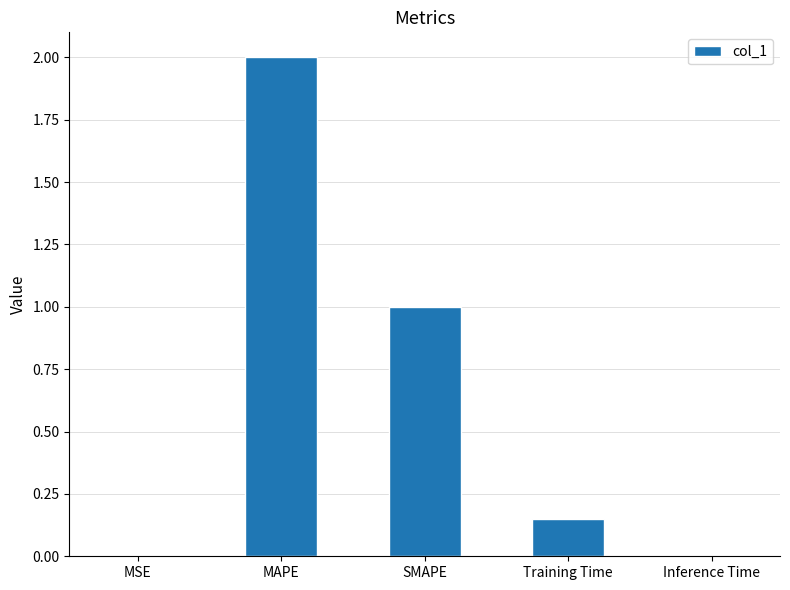

The chart shows a value of 2.0 at MAPE. True or false?

True